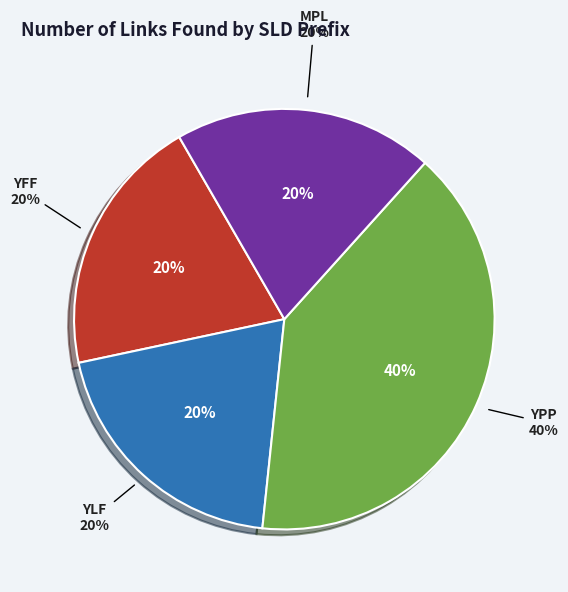

The YPP slice represents 7% of the pie. True or false?

False